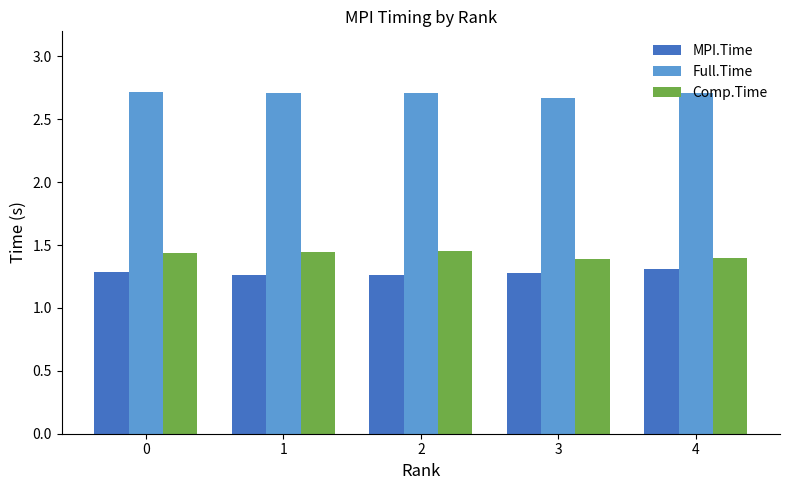

How many bars are there in total?

15